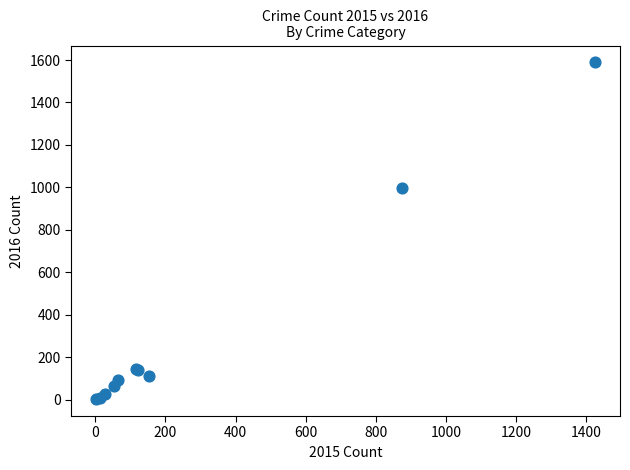

What Y value in the scatter plot is closest to 795?

999